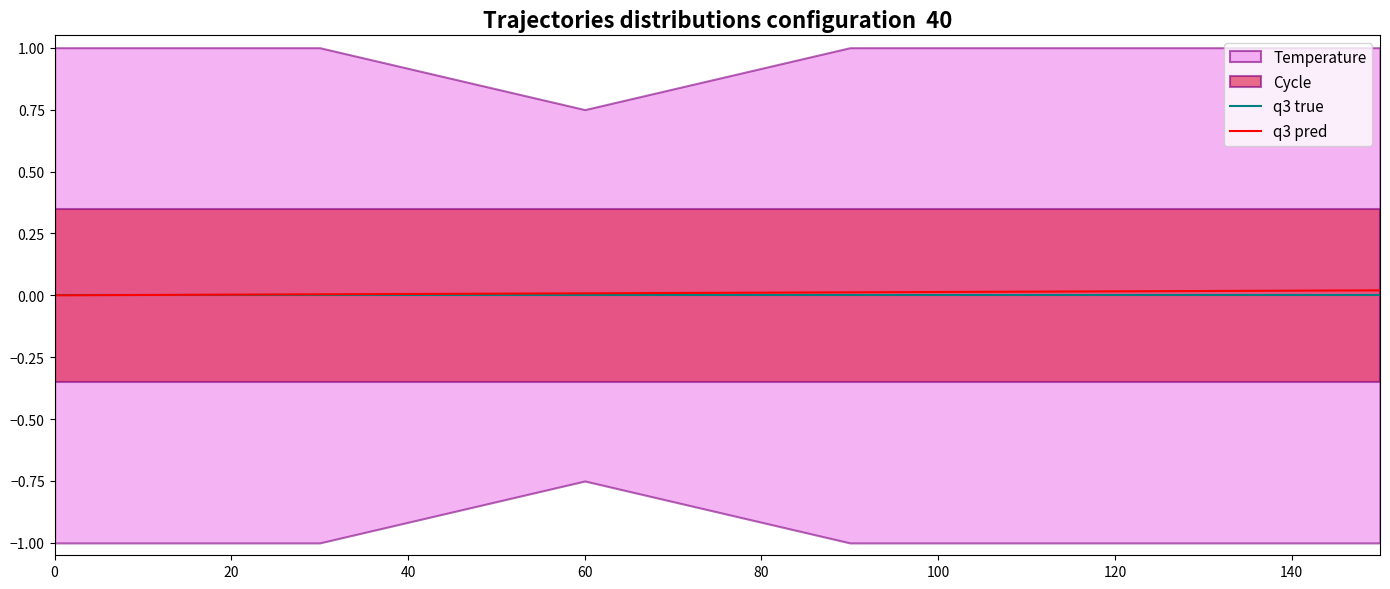

The q3 true series shows 0.0 at 60. True or false?

True